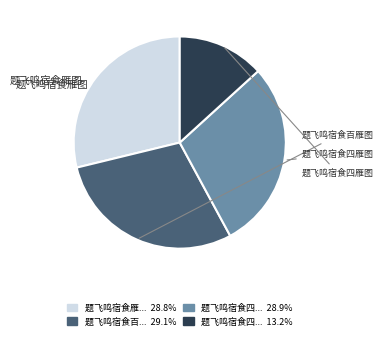

Is there a majority slice in this chart?

No